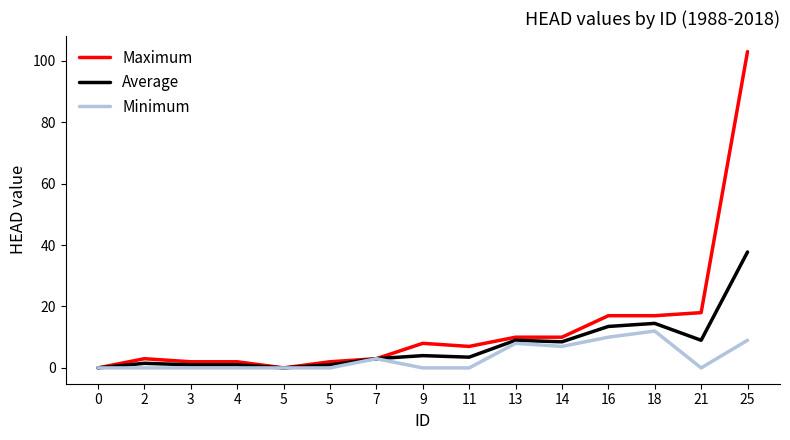

Where is Minimum nearest to the value 6?

14